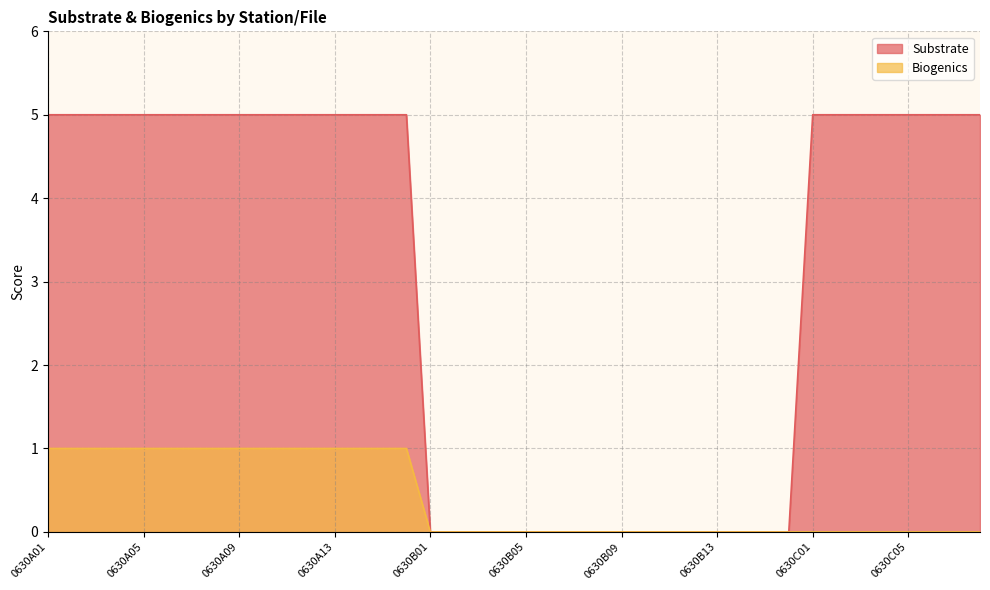

What are all the series names shown in the legend?

Substrate, Biogenics